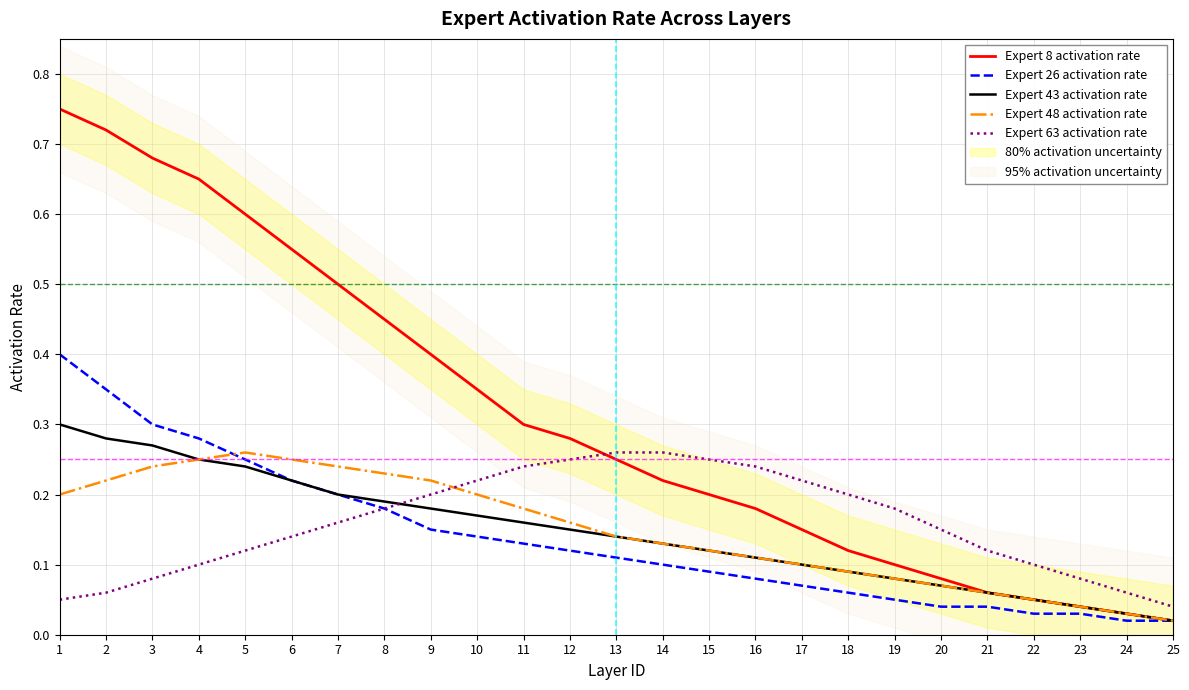

At 23, list the series in order from largest to smallest.

Expert 63 activation rate, Expert 8 activation rate, Expert 43 activation rate, Expert 48 activation rate, Expert 26 activation rate